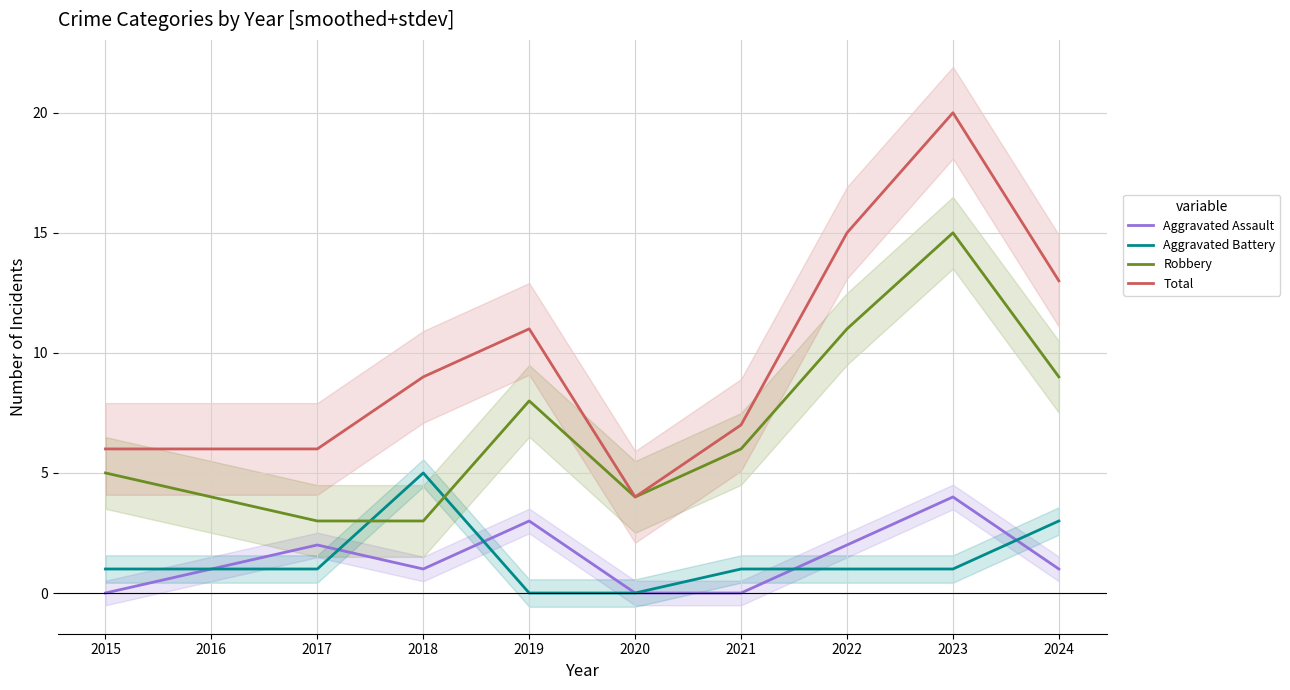

True or false: Aggravated Assault has more than 1 points higher than both neighbors.

True